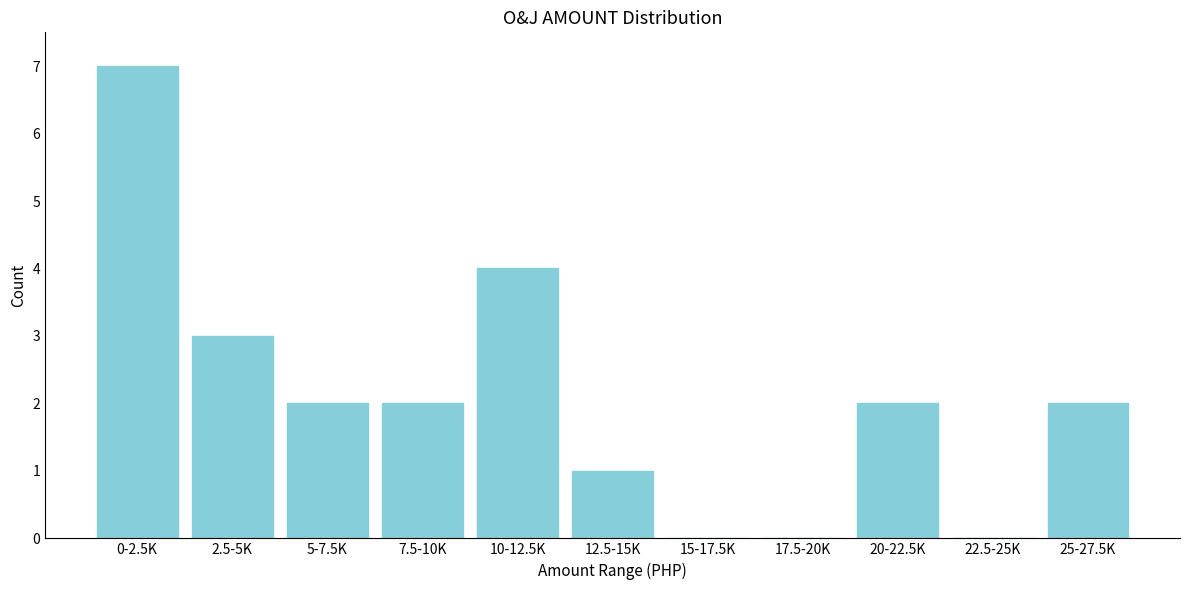

Reading left to right, transcribe all the data shown in this chart.

0-2.5K=7	2.5-5K=3	5-7.5K=2	7.5-10K=2	10-12.5K=4	12.5-15K=1	15-17.5K=0	17.5-20K=0	20-22.5K=2	22.5-25K=0	25-27.5K=2